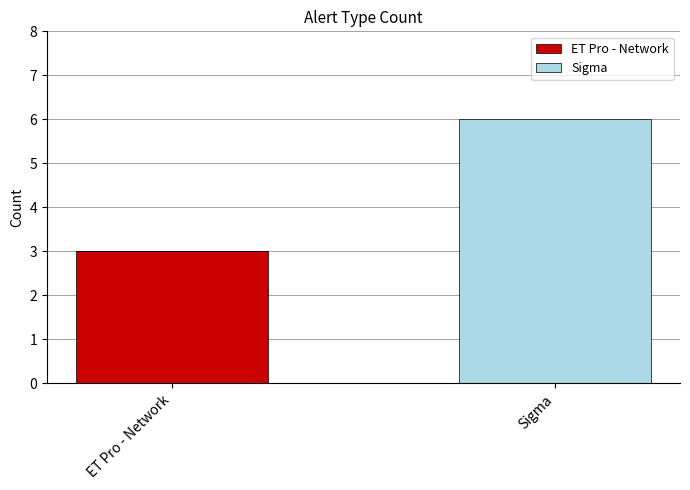

Where is ET Pro - Network nearest to the value 1?

Sigma